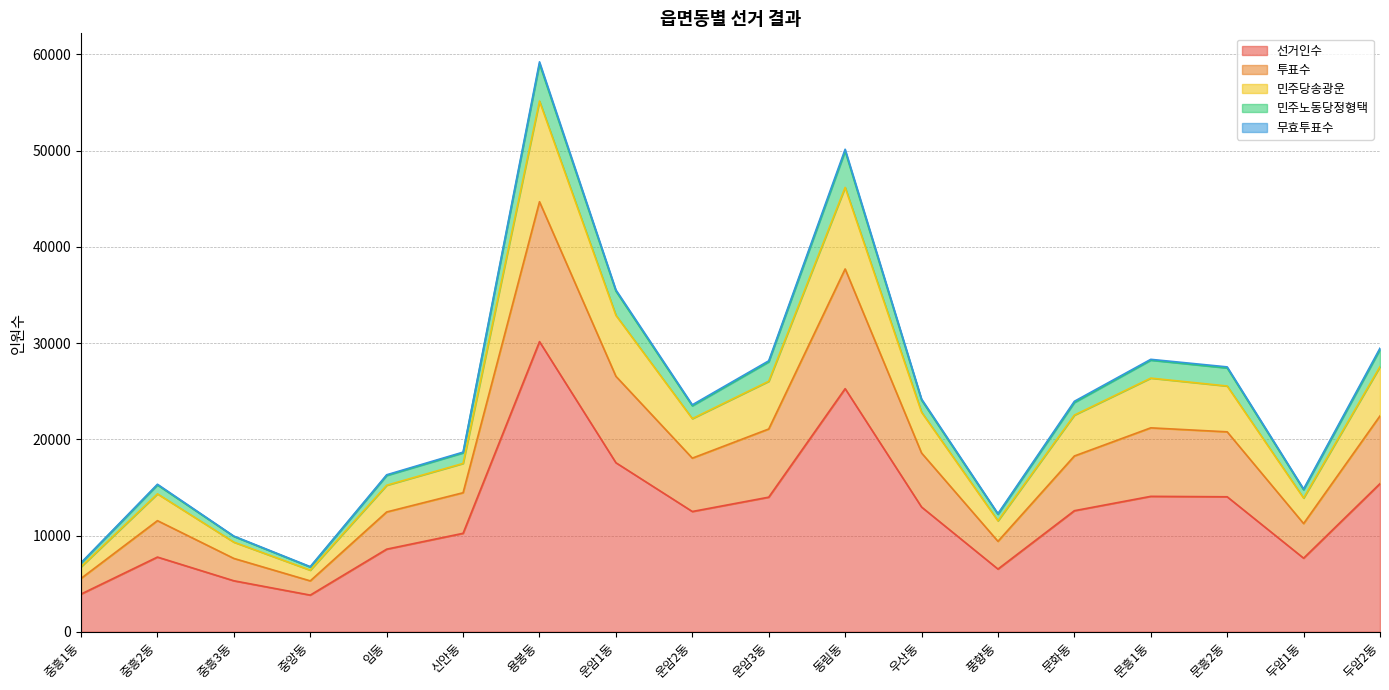

What is the value of the 선거인수 point at the 8th from the left?

17567